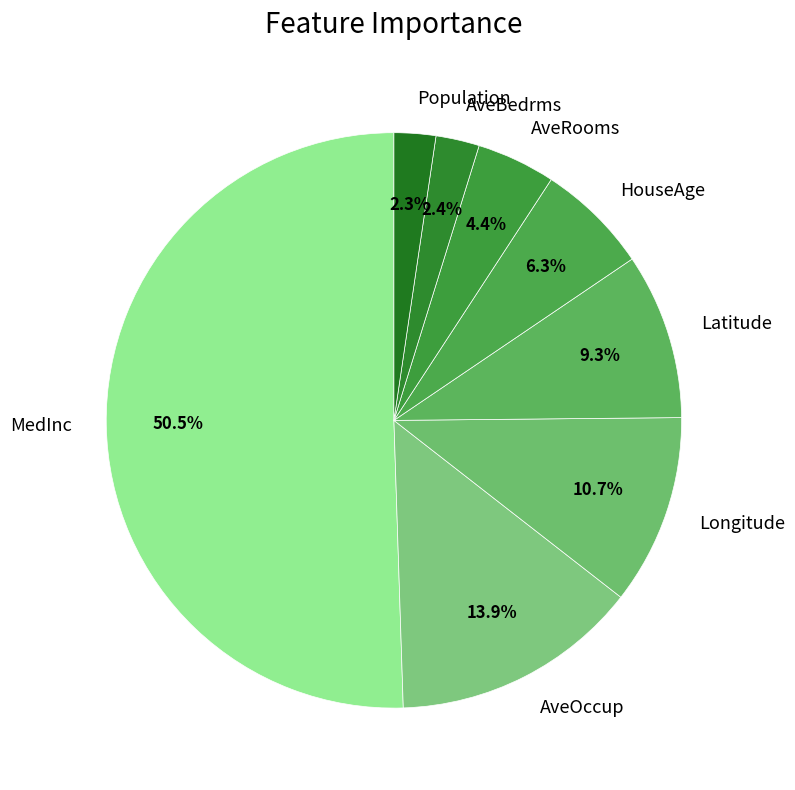

Which has a higher value, AveBedrms or HouseAge?

HouseAge